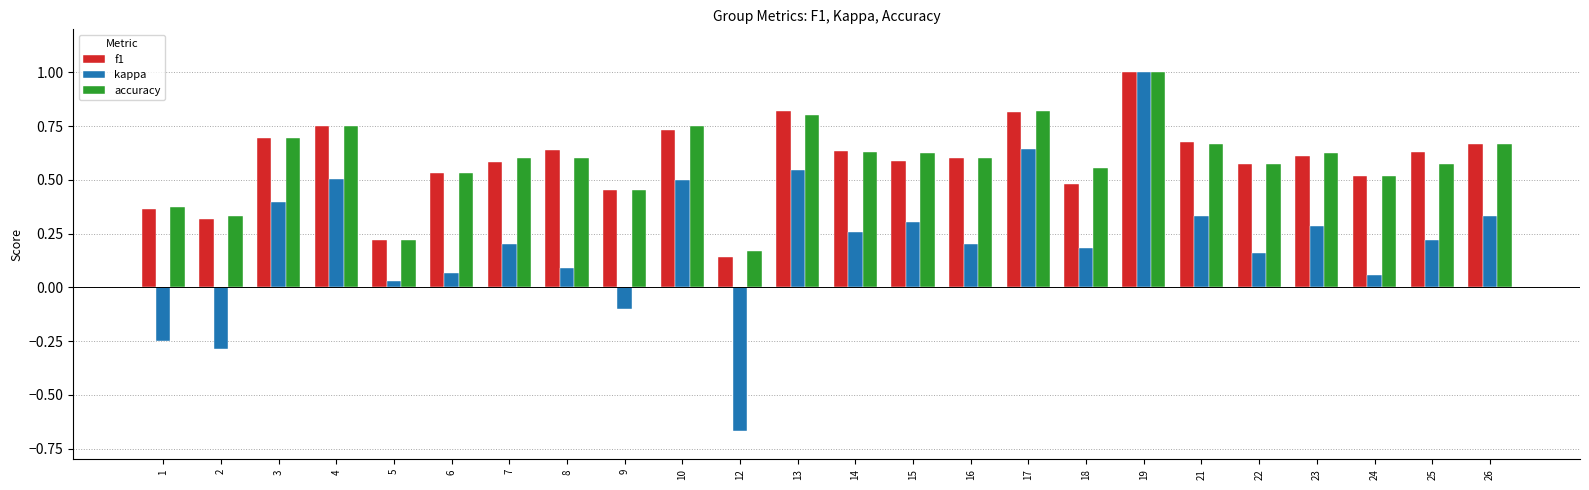

Which series has the largest range (max minus min)?

kappa